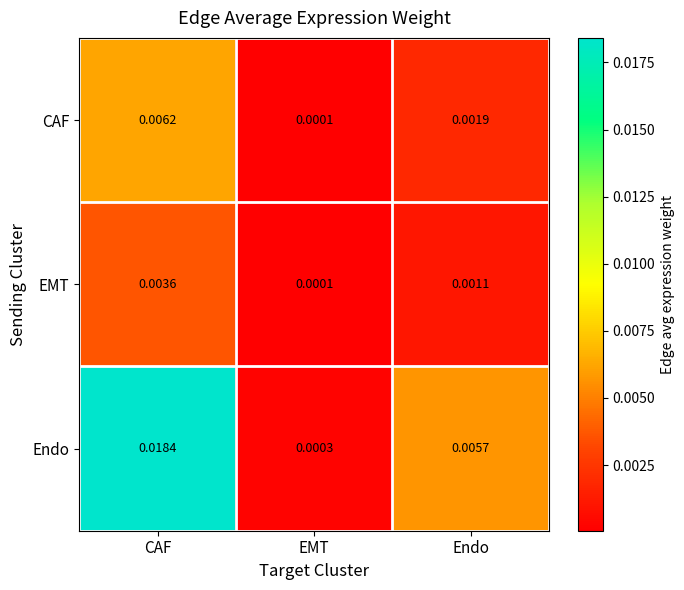

Which series has the largest range (max minus min)?

Endo